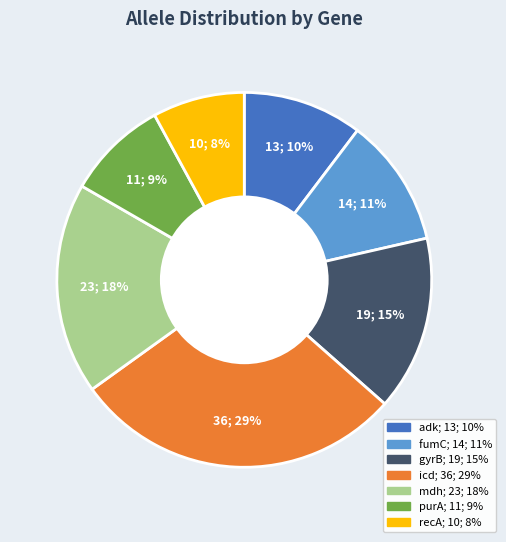

Rank the categories by value from lowest to highest.

recA, purA, adk, fumC, gyrB, mdh, icd